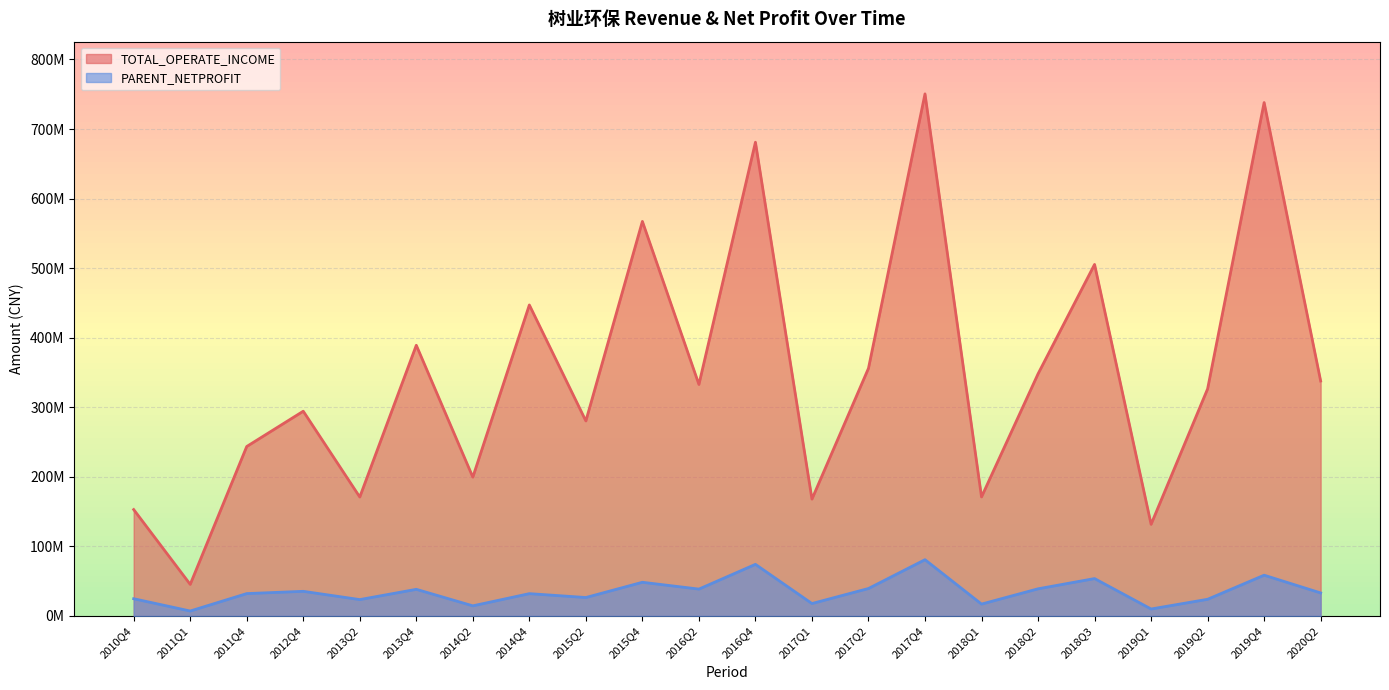

Reading left to right, extract all data points from this chart.

TOTAL_OPERATE_INCOME: 2010Q4=153005624.1	2011Q1=45425278.5	2011Q4=243661385.6	2012Q4=294389372.0	2013Q2=171021470.6	2013Q4=389193804.6	2014Q2=199602105.0	2014Q4=447146145.6	2015Q2=280363638.2	2015Q4=567226820.0	2016Q2=332851992.1	2016Q4=681069462.6	2017Q1=168029334.8	2017Q2=356070812.4	2017Q4=750575137.0	2018Q1=171164683.0	2018Q2=348080556.5	2018Q3=505421306.6	2019Q1=131790581.9	2019Q2=326516743.7	2019Q4=738108334.6	2020Q2=337805392.4
PARENT_NETPROFIT: 2010Q4=24806208.6	2011Q1=7146627.3	2011Q4=32196505.9	2012Q4=35457675.4	2013Q2=23576193.0	2013Q4=38329264.3	2014Q2=14594431.4	2014Q4=32111123.4	2015Q2=26551183.3	2015Q4=48464934.6	2016Q2=38659407.9	2016Q4=74256358.6	2017Q1=17896334.4	2017Q2=39513598.2	2017Q4=80928135.6	2018Q1=17108247.2	2018Q2=39067433.9	2018Q3=53787049.2	2019Q1=10034853.8	2019Q2=24017411.2	2019Q4=58647019.6	2020Q2=33134671.6